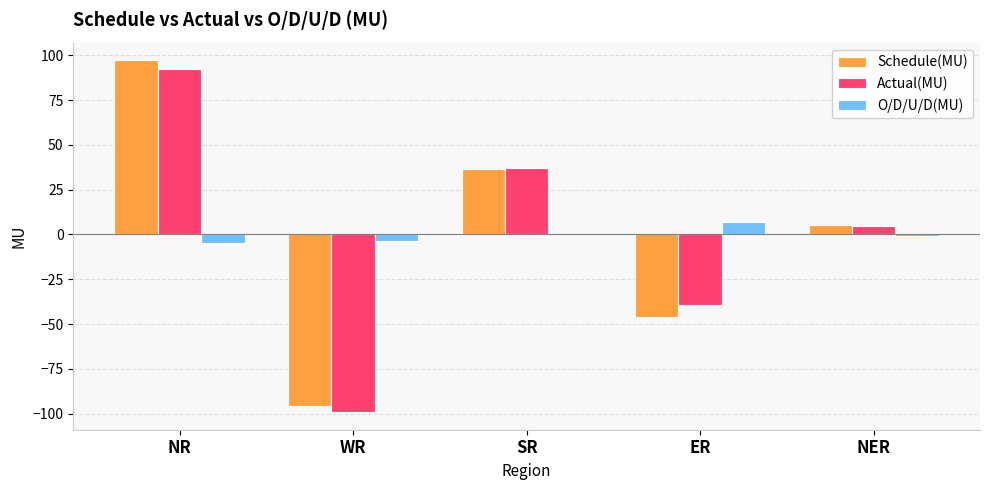

Count the number of data series in this chart.

3